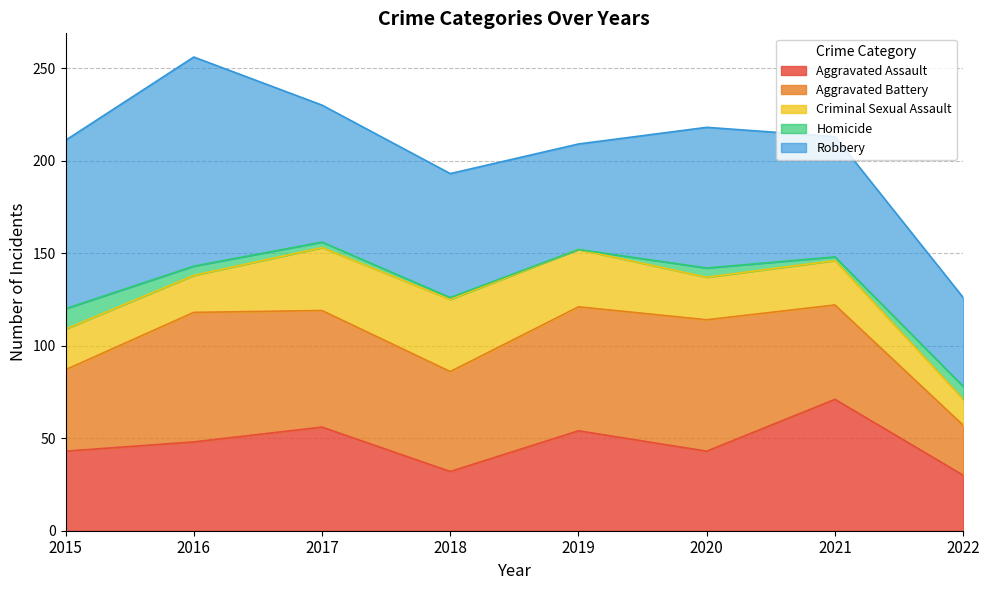

True or false: Homicide has a value of 5 at 2016.

True